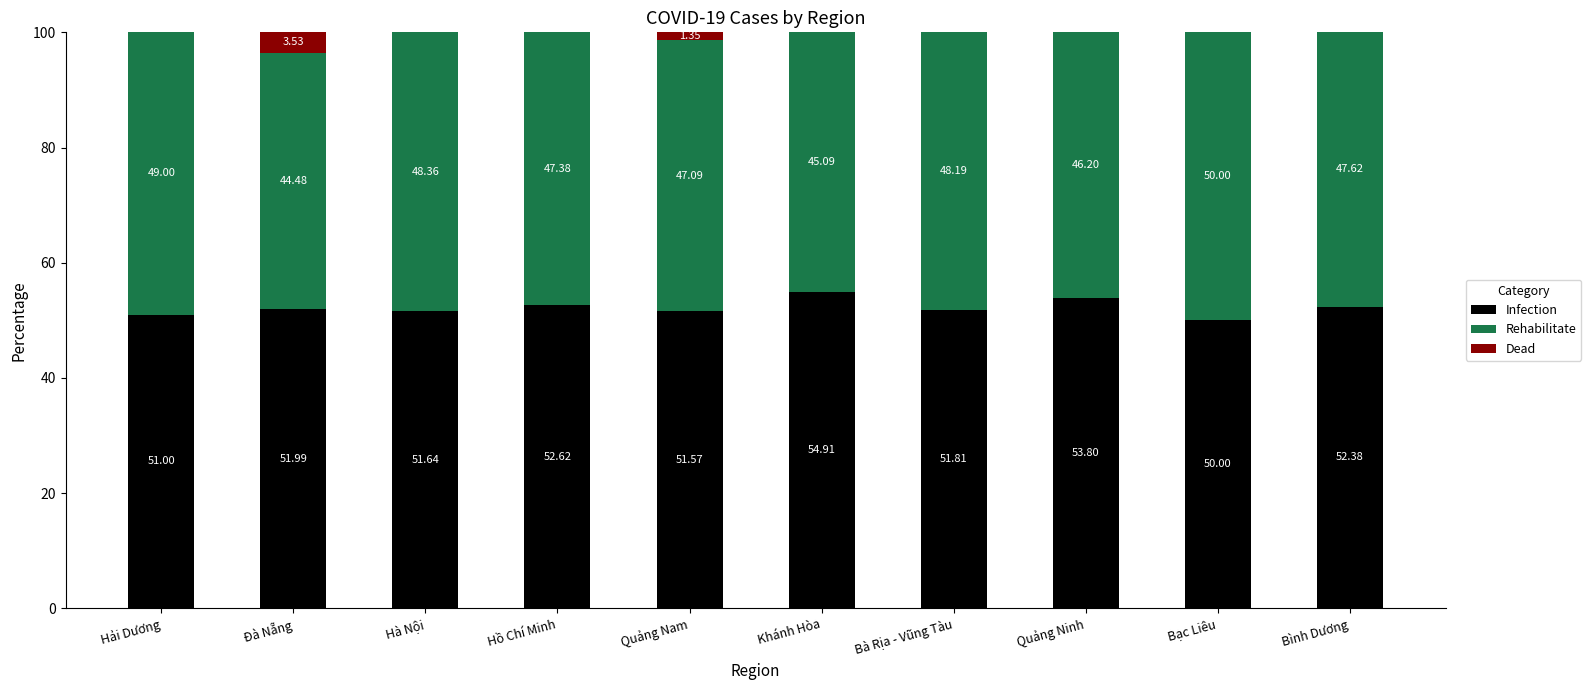

Which category has the highest value in the Infection series?

Khánh Hòa